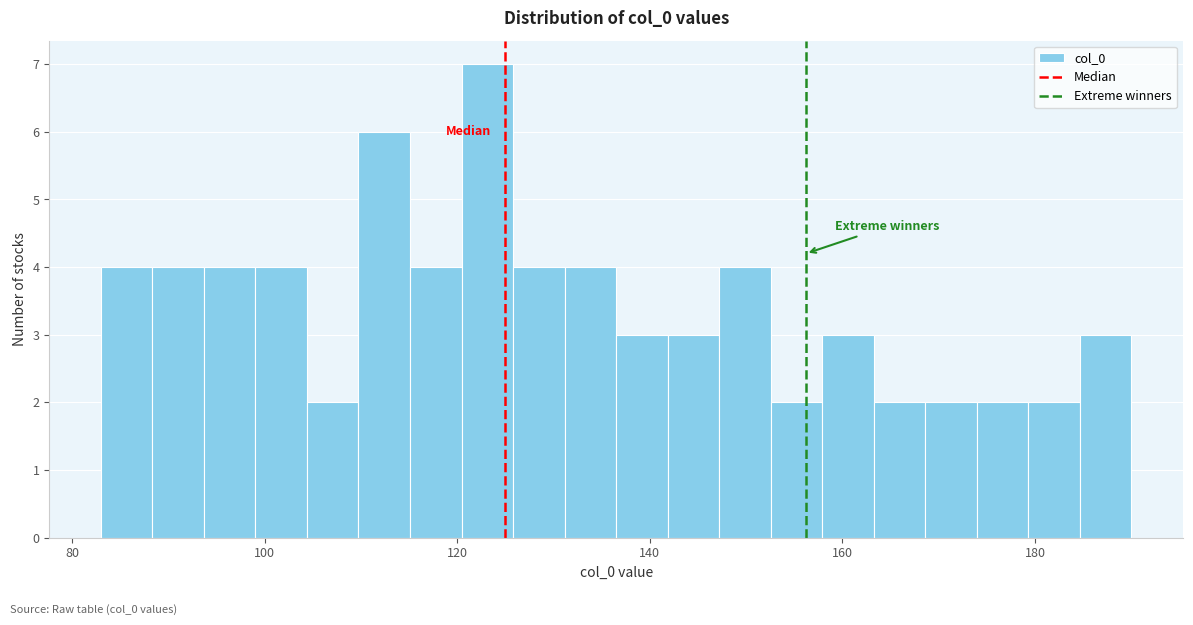

Around what value on the x-axis is the tallest bar? Give the approximate position of its centre, as read against the axis.

124